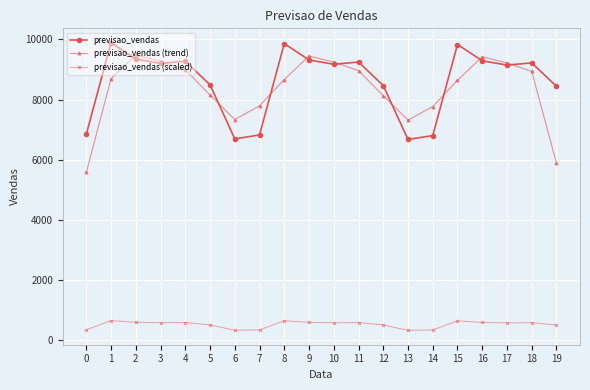

What is the value of the previsao_vendas (scaled) point at the 19th from the left?

588.3